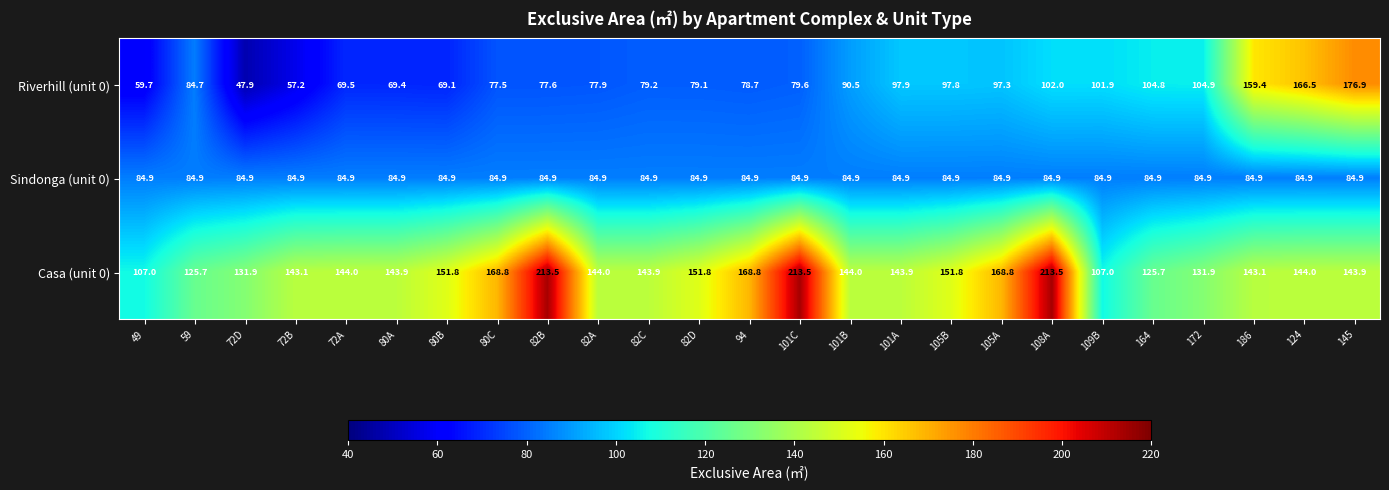

What is the spread (max minus min) of values at 94?

90.1